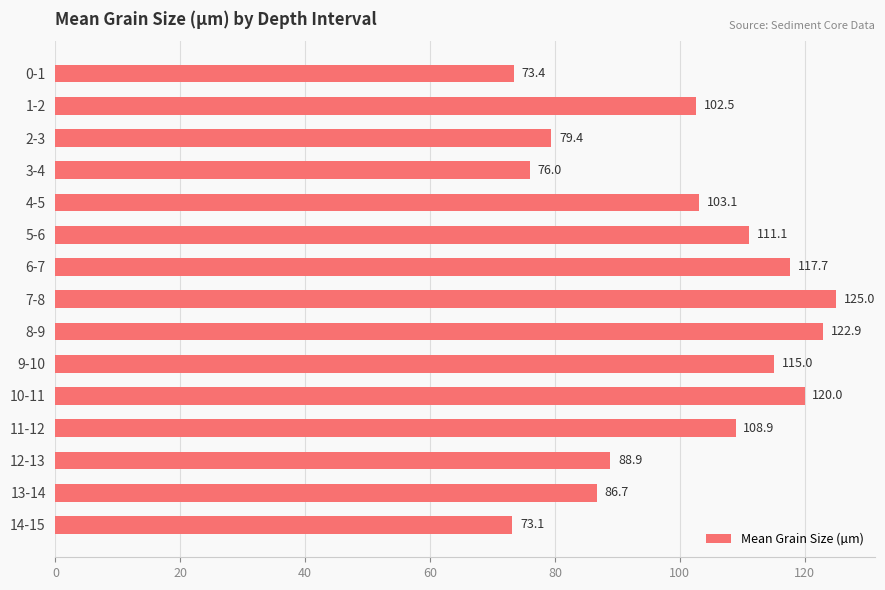

List the labels in order of value, largest first.

7-8, 8-9, 10-11, 6-7, 9-10, 5-6, 11-12, 4-5, 1-2, 12-13, 13-14, 2-3, 3-4, 0-1, 14-15